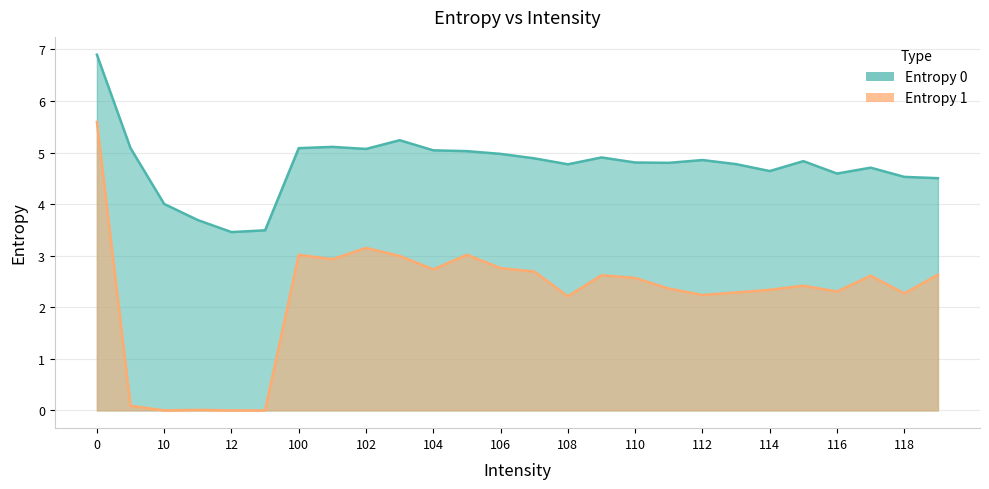

What is the maximum value shown in the chart?

6.9